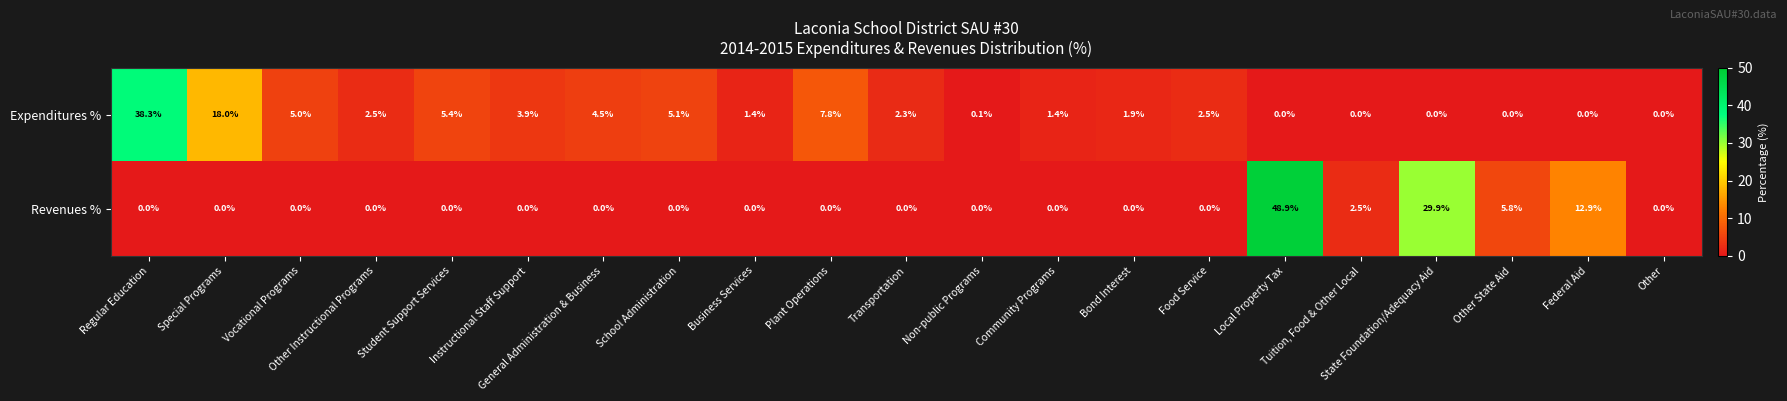

Which series has the largest total across all categories?

Expenditures %